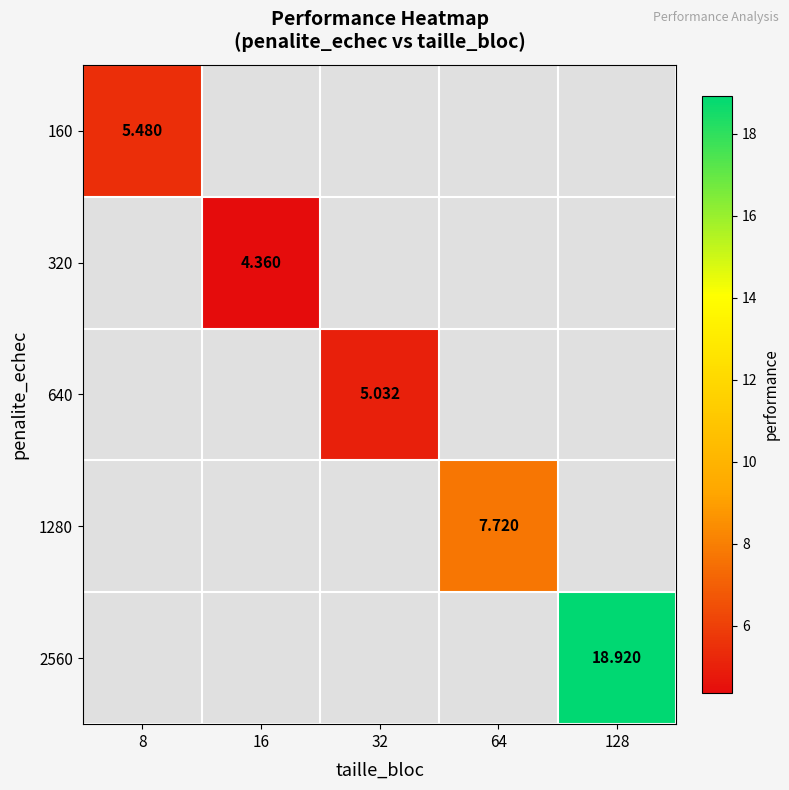

Count the number of data series in this chart.

5